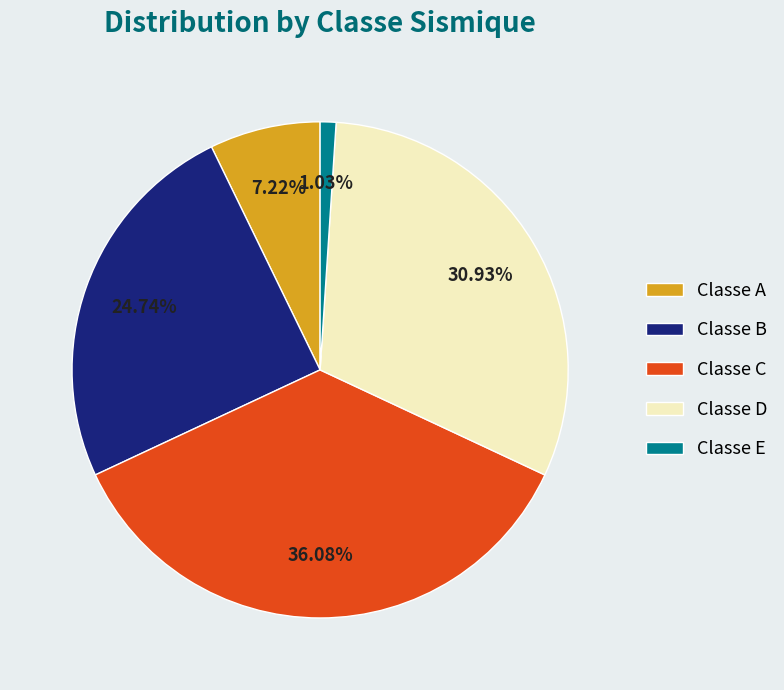

How many slices are in this pie chart?

5